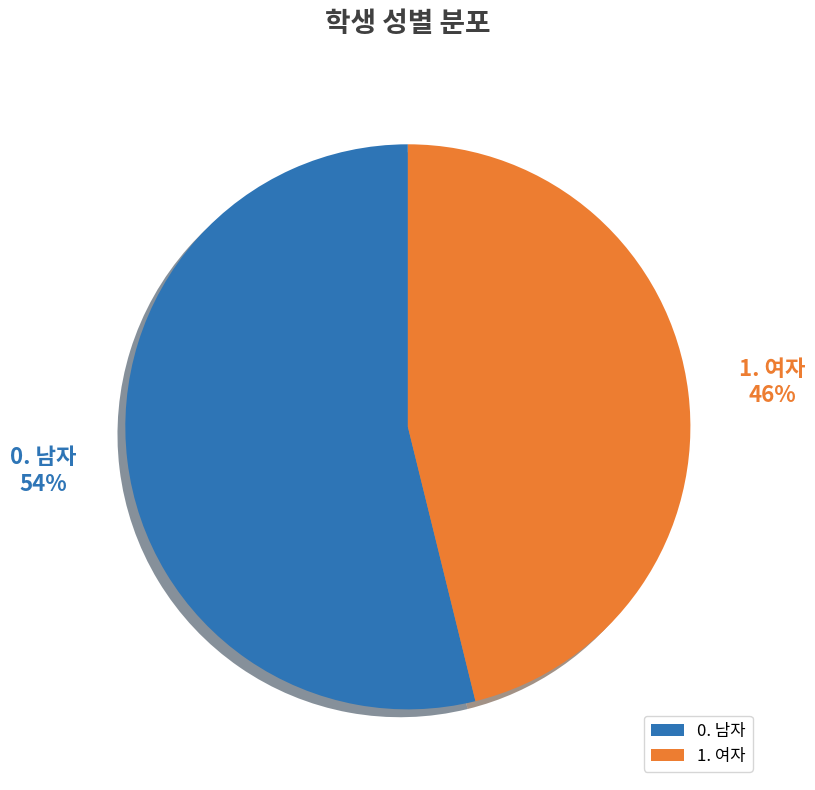

Rank the categories by value from lowest to highest.

1. 여자, 0. 남자